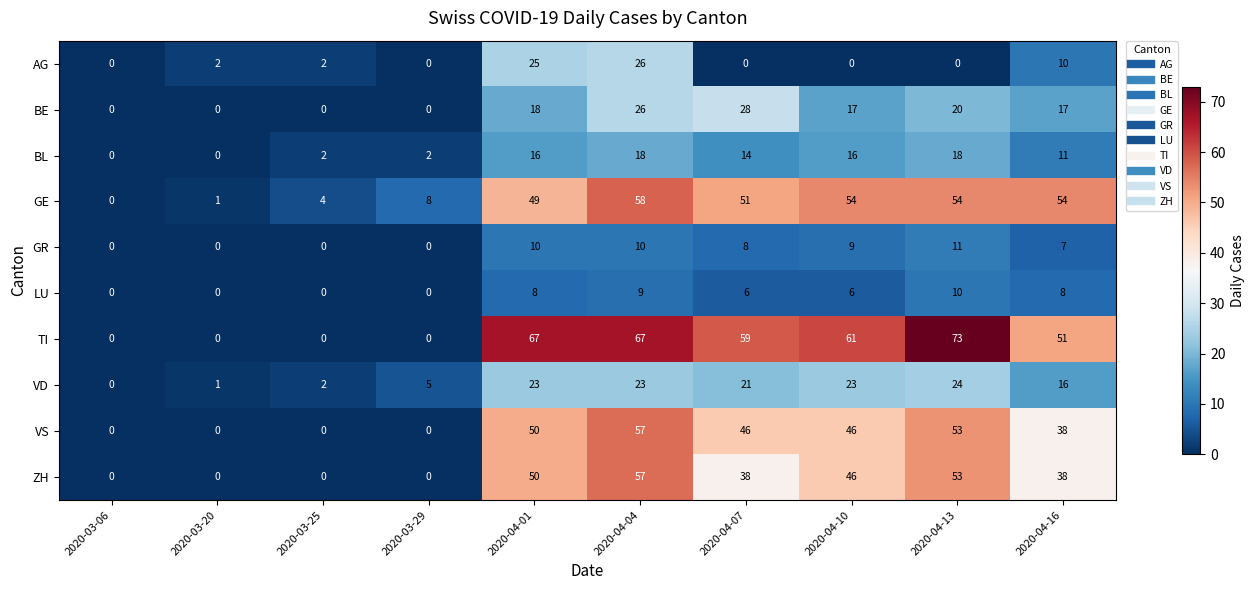

What is the maximum value for LU?

10